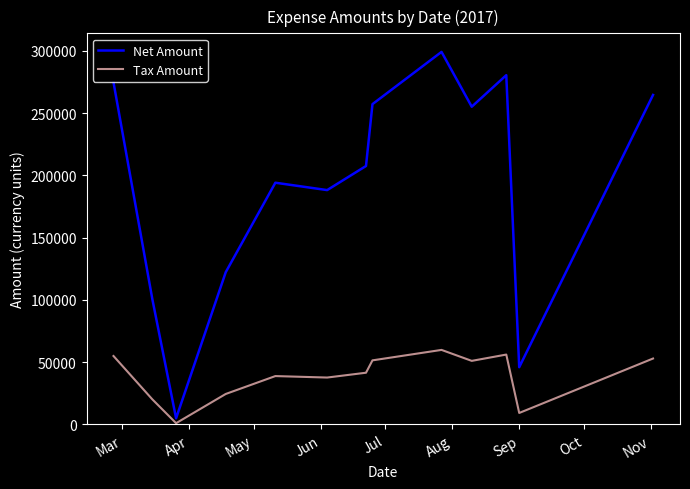

Which series has the largest total across all categories?

Net Amount